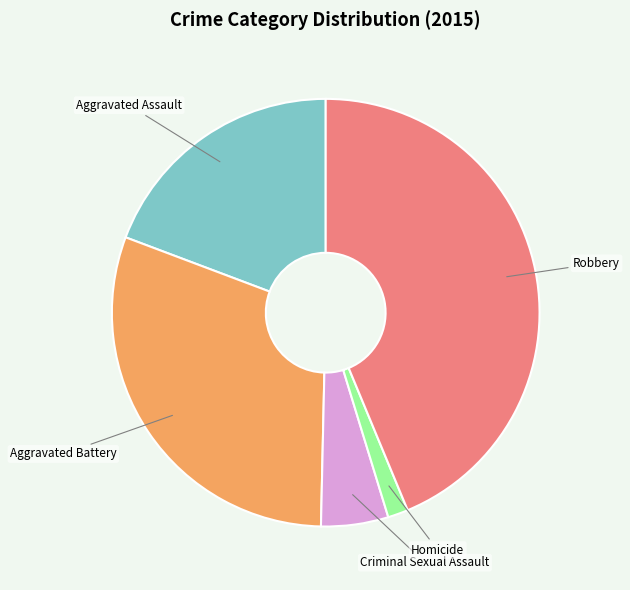

The Homicide slice represents 2% of the pie. True or false?

True